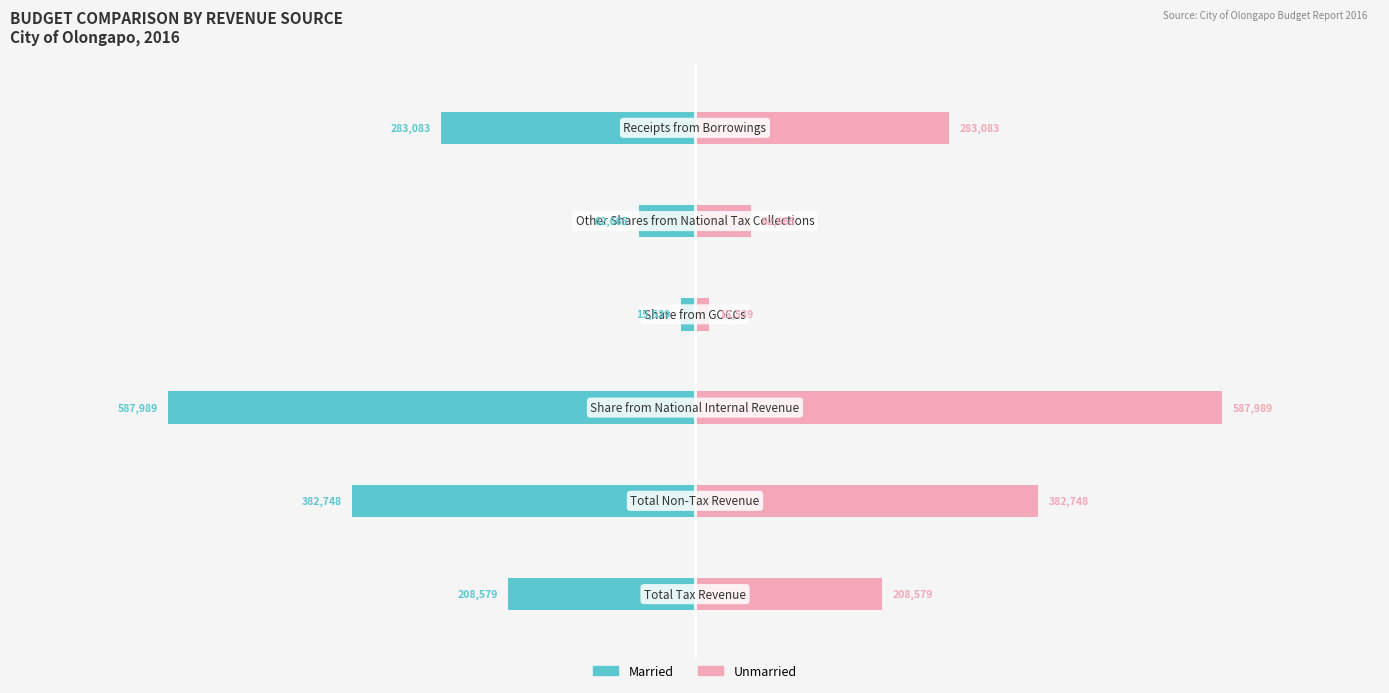

What is the value of the Unmarried bar at the 3rd from the left?

587989